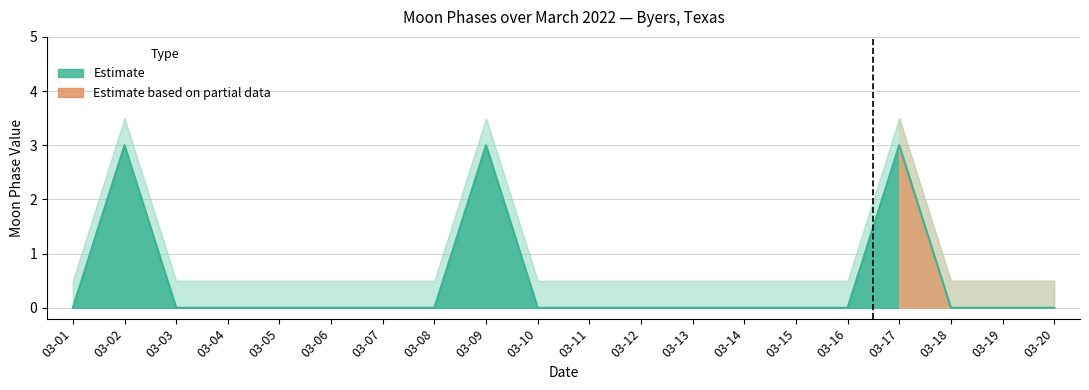

Reading left to right, transcribe all the data shown in this chart.

0	3	0	0	0	0	0	0	3	0	0	0	0	0	0	0	3	0	0	0